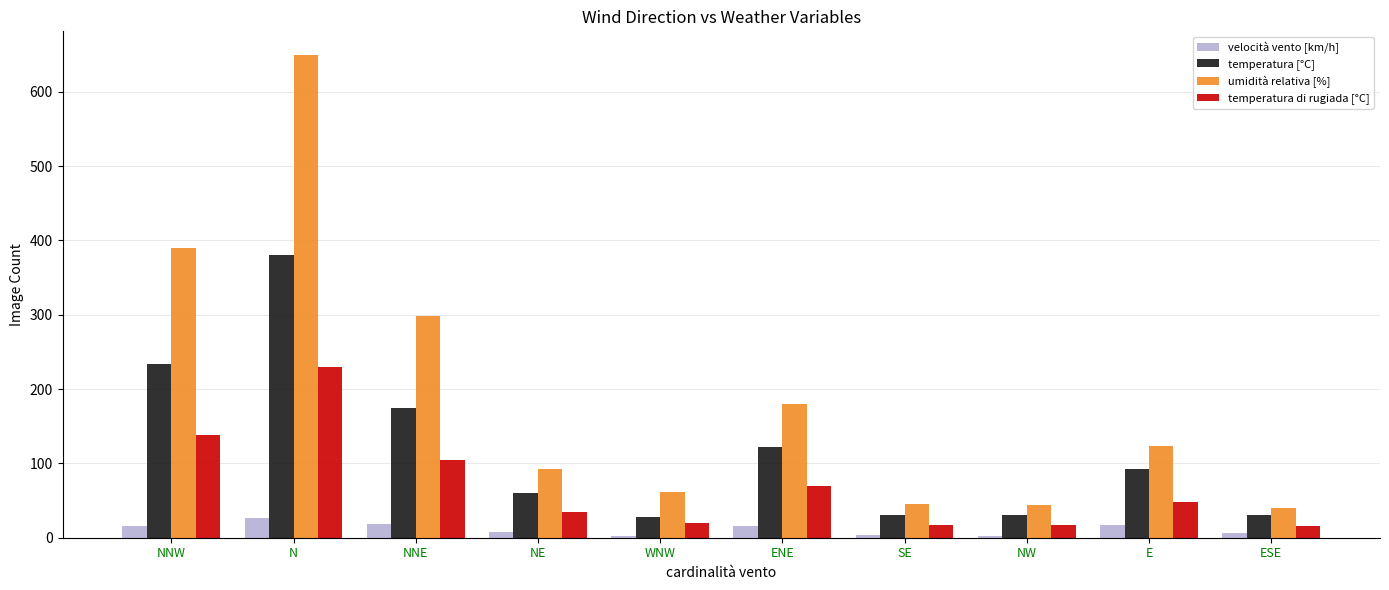

List the series in order of their peak value, lowest first.

velocità vento [km/h], temperatura di rugiada [°C], temperatura [°C], umidità relativa [%]